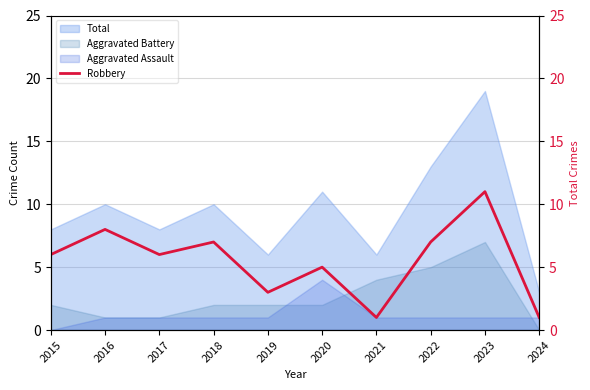

Reading left to right, extract all data points from this chart.

6	8	6	7	3	5	1	7	11	1